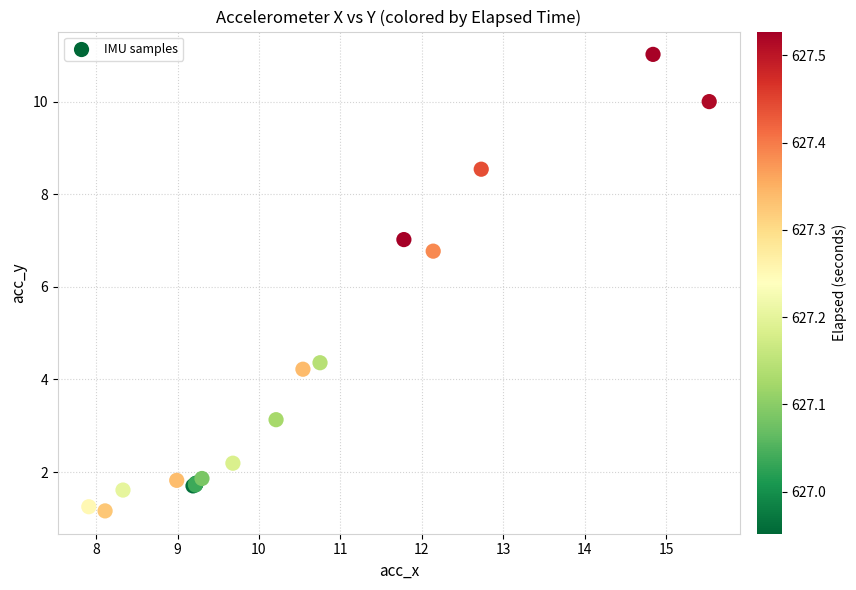

What Y value in the scatter plot is closest to 6?

6.8